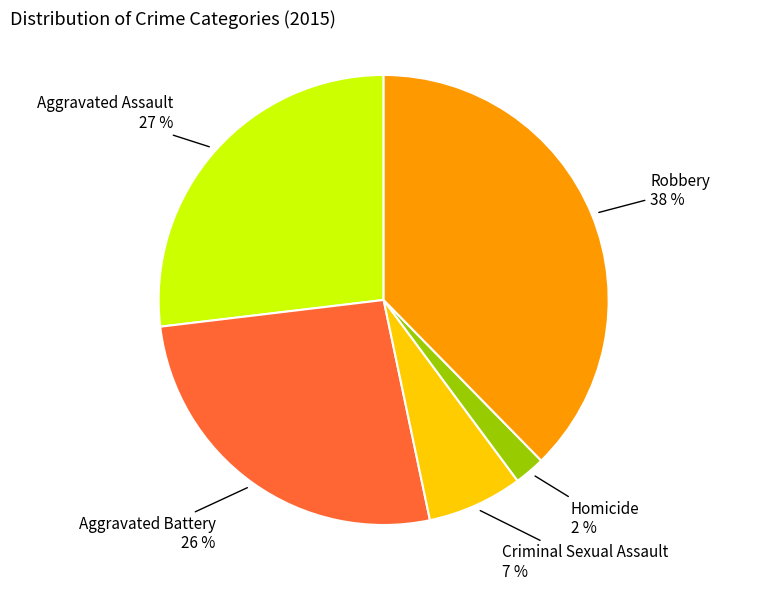

What is the largest slice in the pie chart?

Robbery